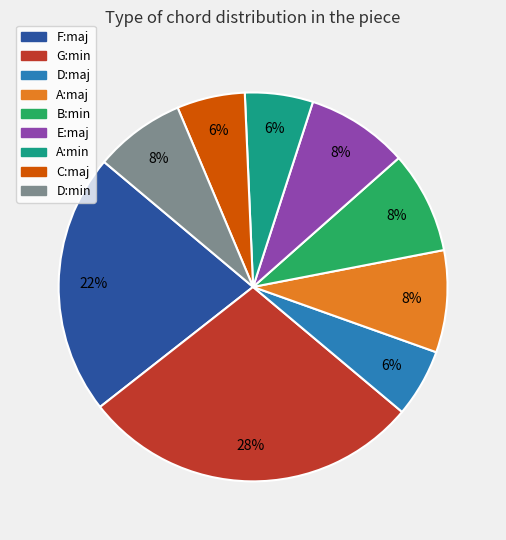

Count the number of slices in the pie.

9